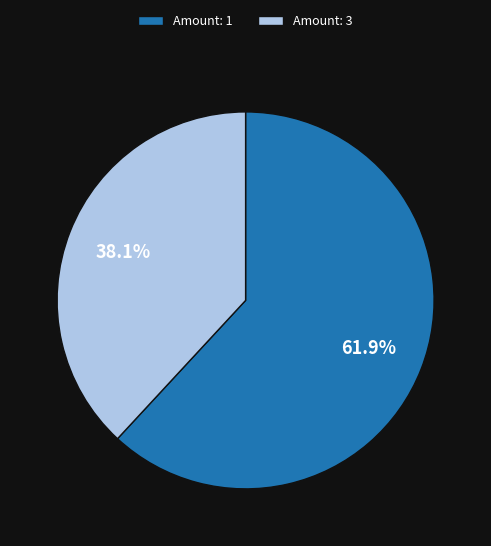

Does any single category account for the majority?

Yes